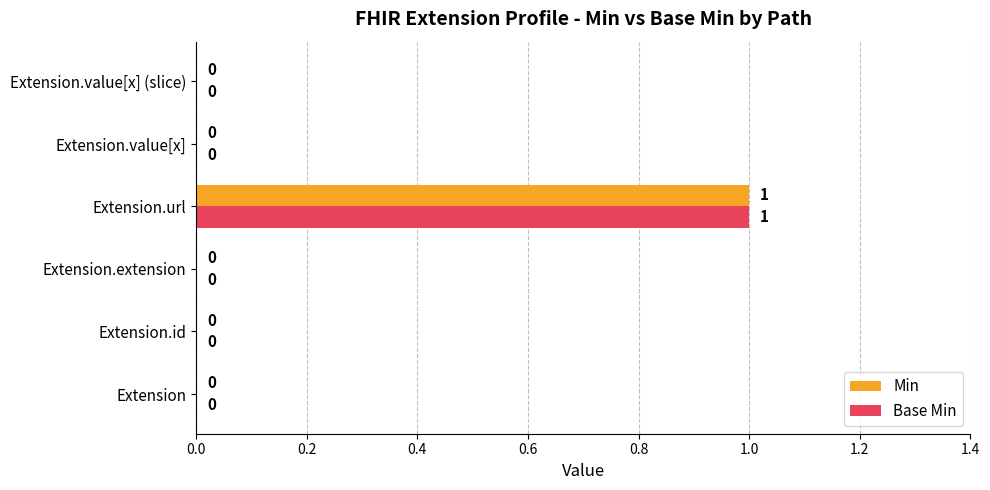

What is the greatest value displayed?

1